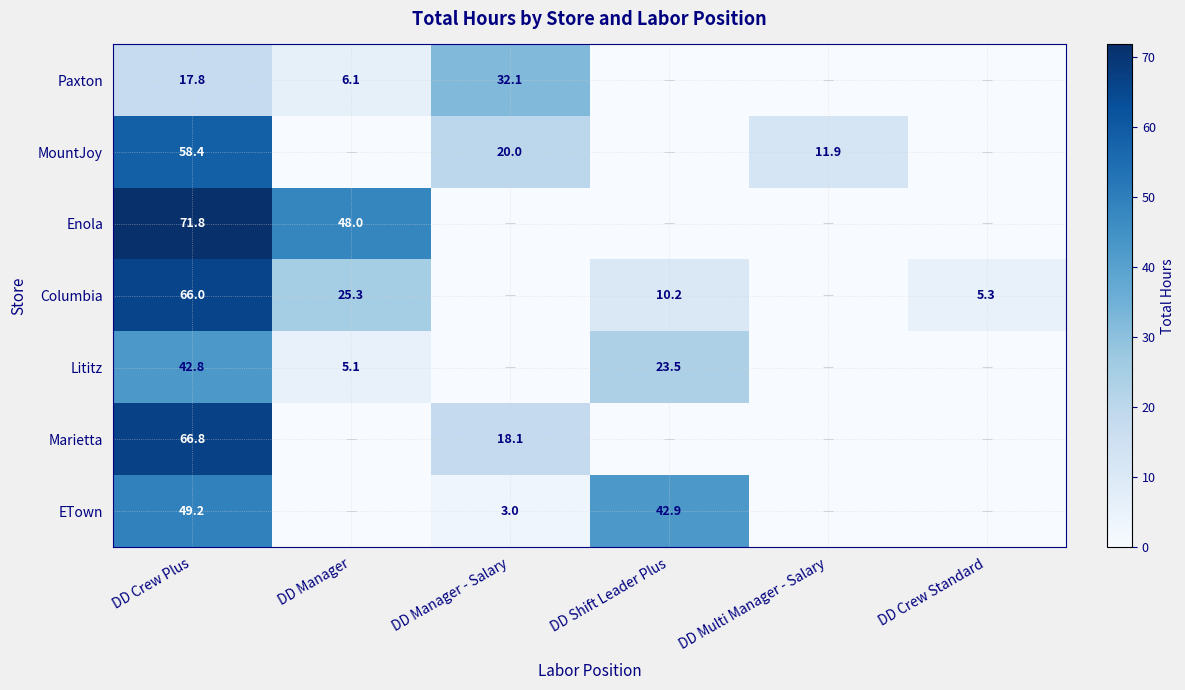

What is the total value across all series at DD Crew Plus?

372.8